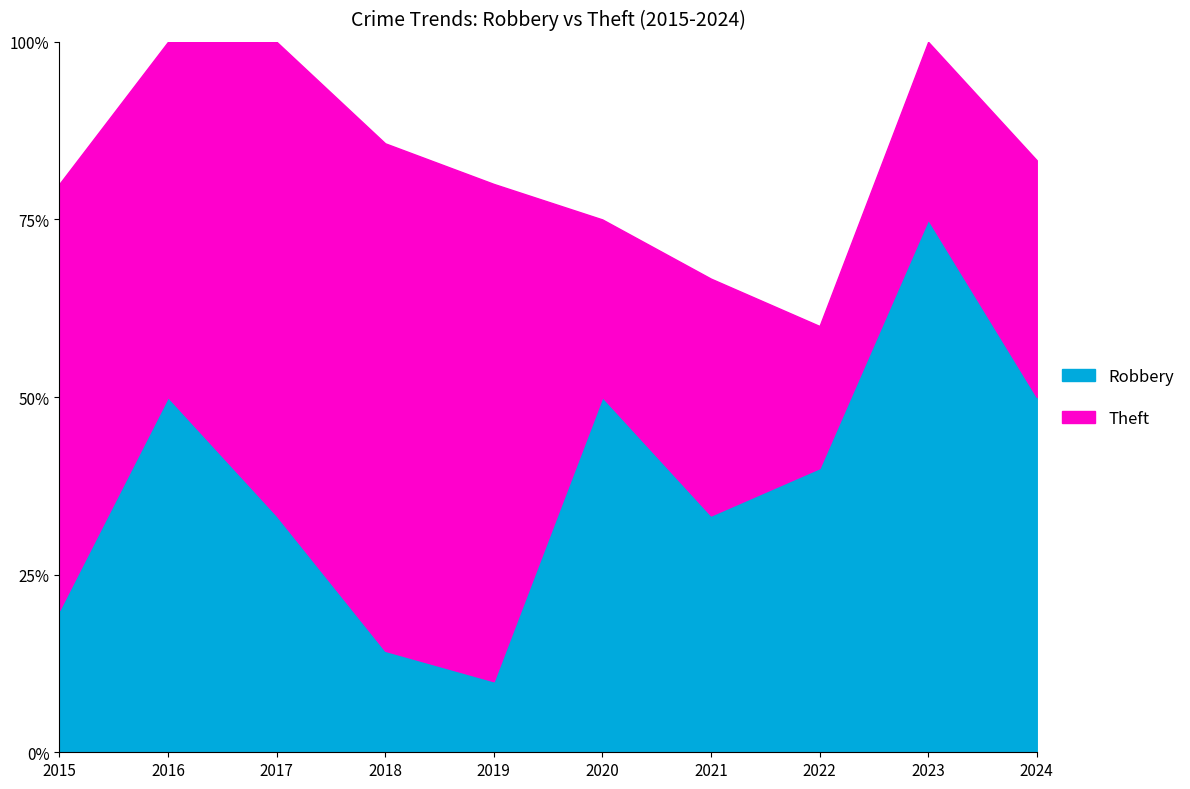

What is the total value across all series at 2016?

100.0